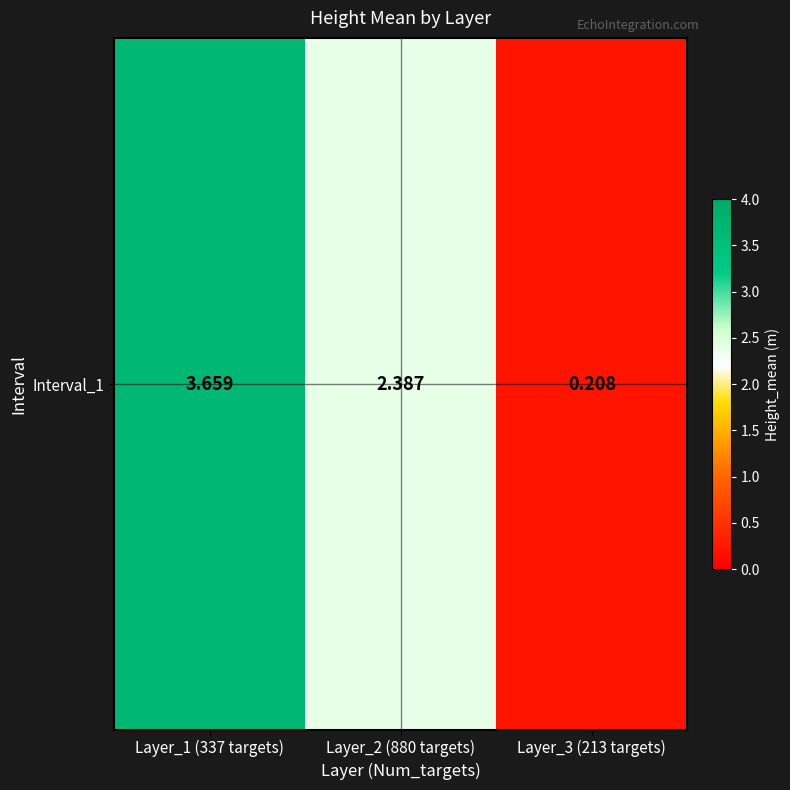

Reading right to left, transcribe all the data shown in this chart.

Layer_3 (213 targets)=0.2	Layer_2 (880 targets)=2.4	Layer_1 (337 targets)=3.7